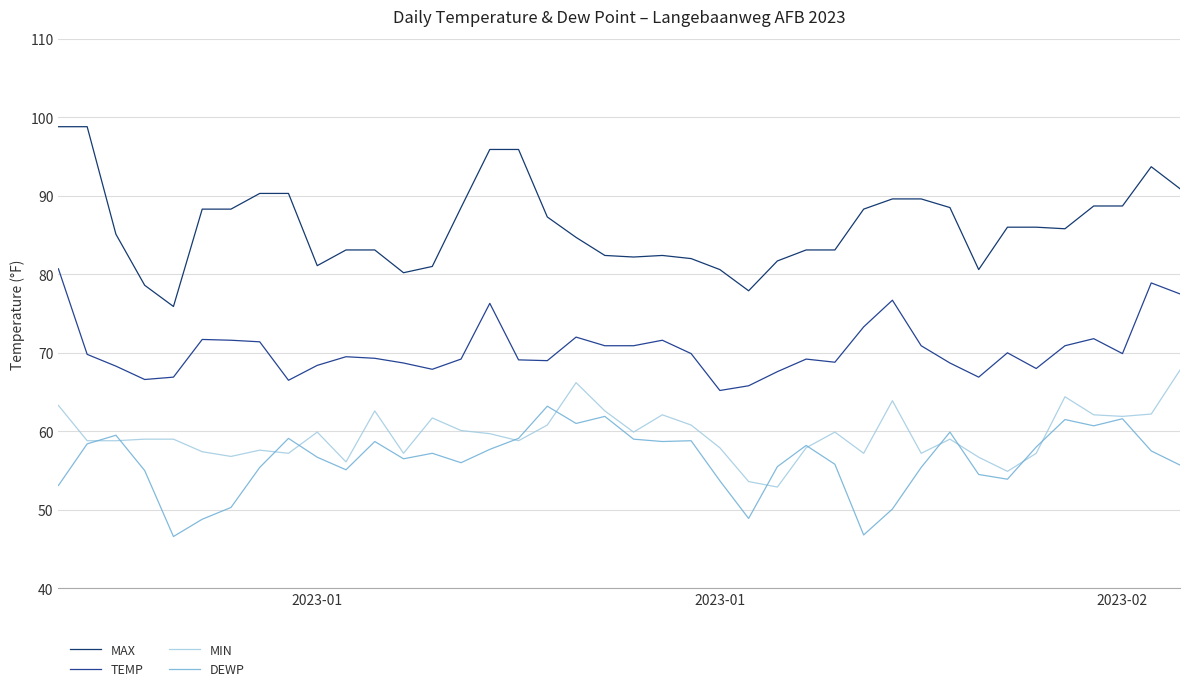

Which series has the largest range (max minus min)?

MAX